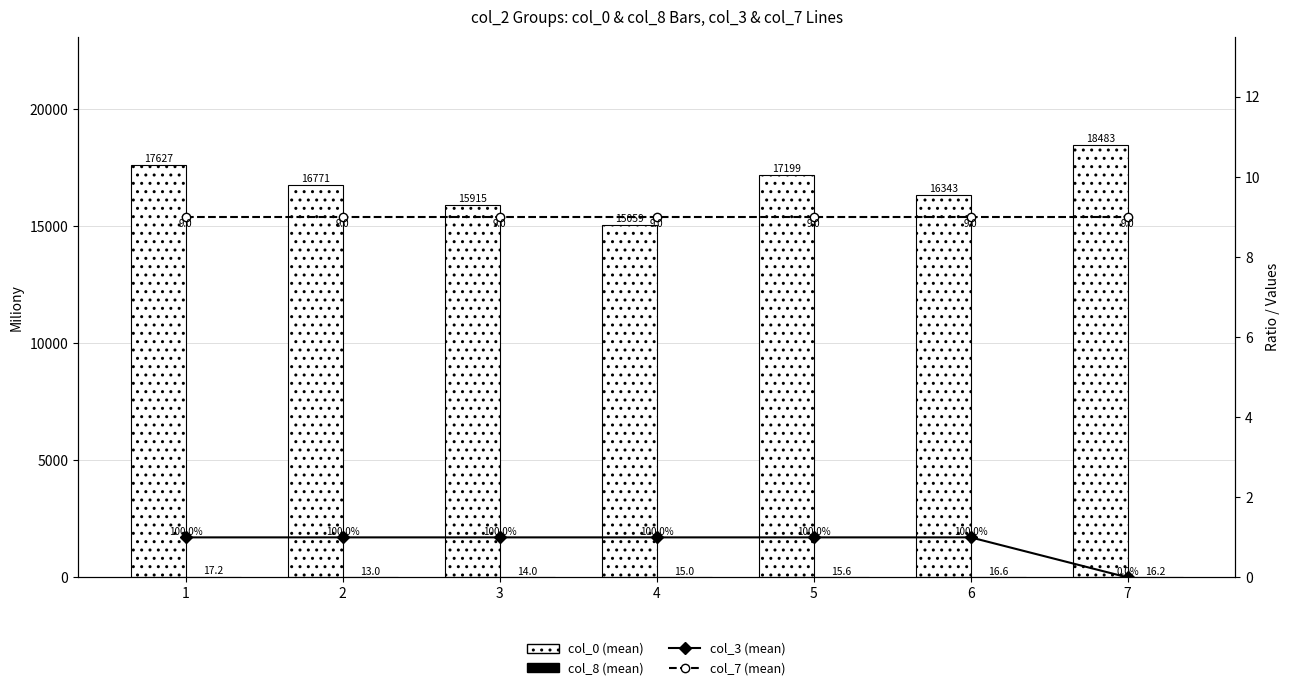

Reading left to right, what are all the values shown in this chart?

col_0 (mean): 1=17627.0	2=16771.0	3=15915.0	4=15059.0	5=17199.0	6=16343.0	7=18483.0
col_8 (mean): 1=17.2	2=13.0	3=14.0	4=15.0	5=15.6	6=16.6	7=16.2
col_3 (mean): 1=1.0	2=1.0	3=1.0	4=1.0	5=1.0	6=1.0	7=0.0
col_7 (mean): 1=9.0	2=9.0	3=9.0	4=9.0	5=9.0	6=9.0	7=9.0